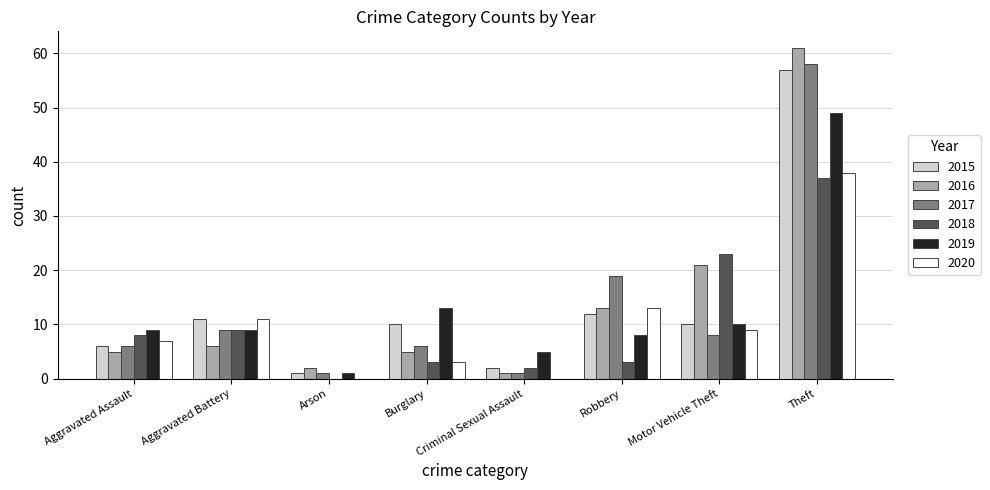

True or false: 2018 has a value of 8 at Aggravated Assault.

True